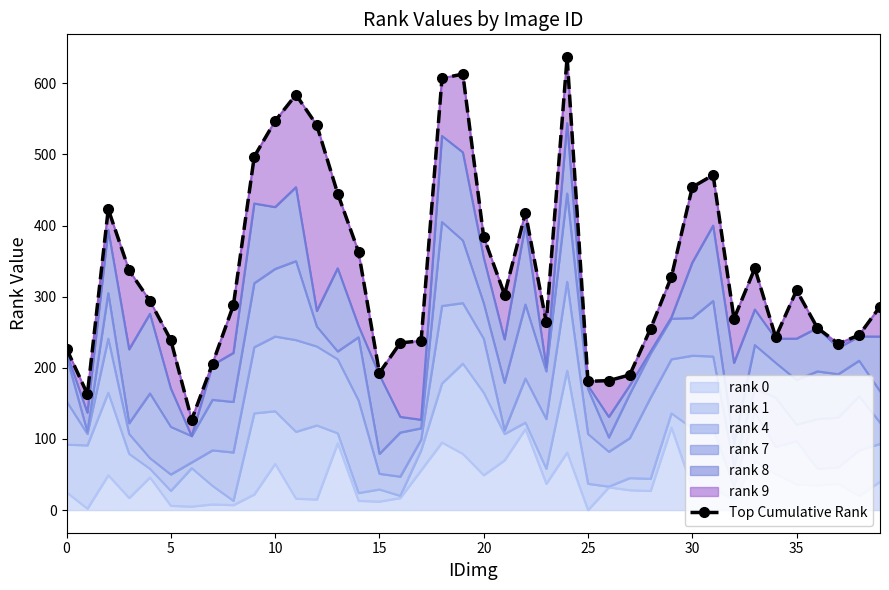

How many data points are less than 294?

20